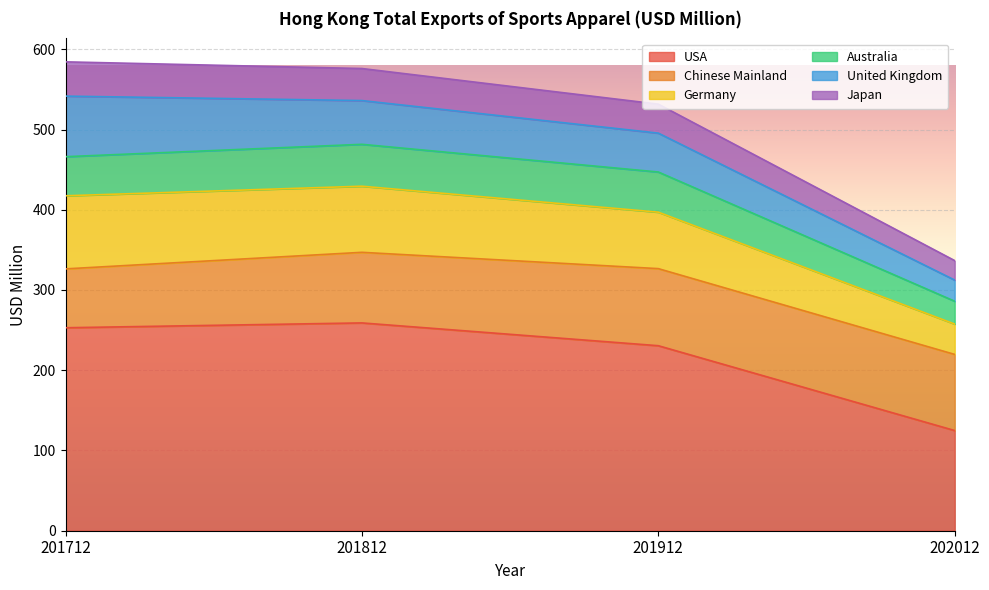

True or false: Japan has more than 2 interior local peaks.

False